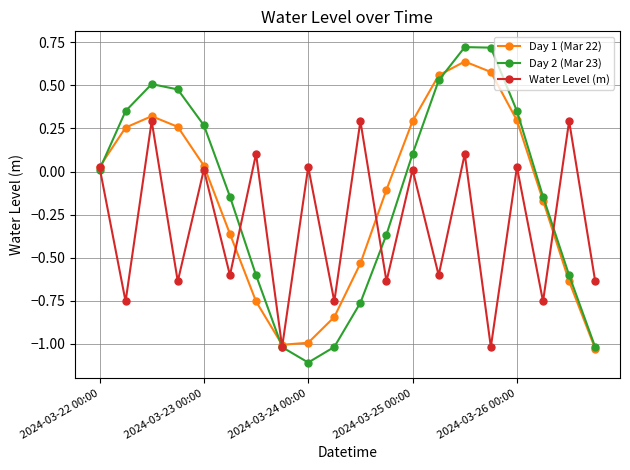

Which series has the largest range (max minus min)?

Day 2 (Mar 23)